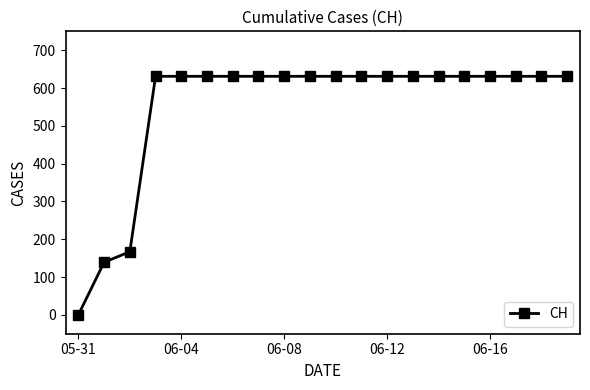

What is the sum of all values?

11033